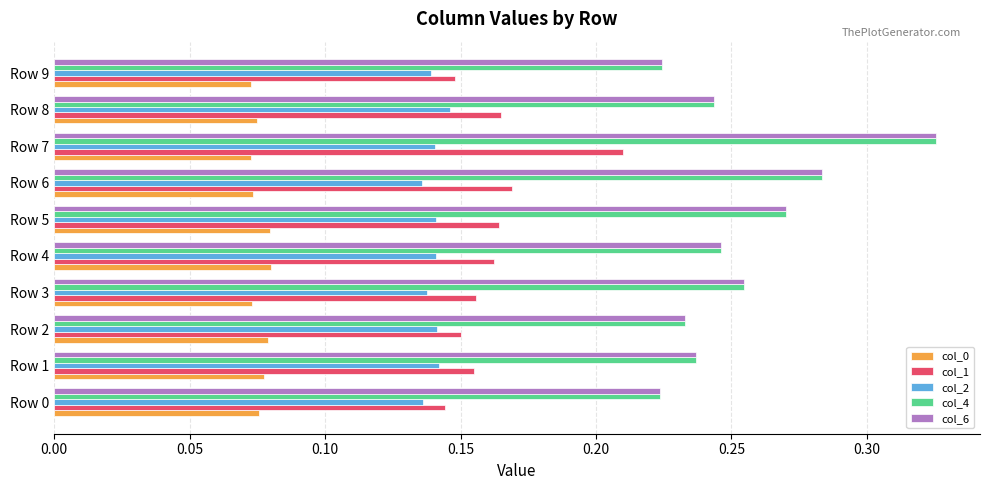

At which label does col_1 reach its peak?

Row 7